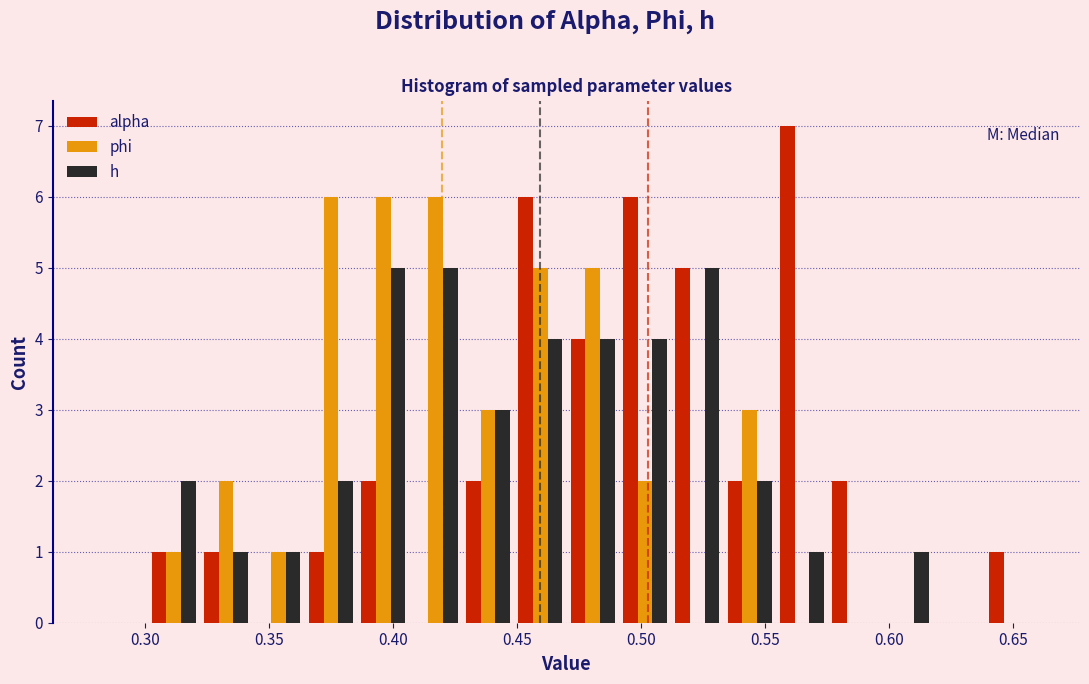

Reading left to right, list every range on the x-axis with the height of the bar of each series over it. Neither the bar edges nor the heights are printed on the chart, so give them approximately, as read against the axes.

0.280 to 0.300: alpha=0	phi=0	h=0
0.300 to 0.320: alpha=1	phi=1	h=2
0.320 to 0.345: alpha=1	phi=2	h=1
0.345 to 0.365: alpha=0	phi=1	h=1
0.365 to 0.385: alpha=1	phi=6	h=2
0.385 to 0.405: alpha=2	phi=6	h=5
0.405 to 0.430: alpha=0	phi=6	h=5
0.430 to 0.450: alpha=2	phi=3	h=3
0.450 to 0.470: alpha=6	phi=5	h=4
0.470 to 0.490: alpha=4	phi=5	h=4
0.490 to 0.510: alpha=6	phi=2	h=4
0.510 to 0.535: alpha=5	phi=0	h=5
0.535 to 0.555: alpha=2	phi=3	h=2
0.555 to 0.575: alpha=7	phi=0	h=1
0.575 to 0.595: alpha=2	phi=0	h=0
0.595 to 0.620: alpha=0	phi=0	h=1
0.620 to 0.640: alpha=0	phi=0	h=0
0.640 to 0.660: alpha=1	phi=0	h=0